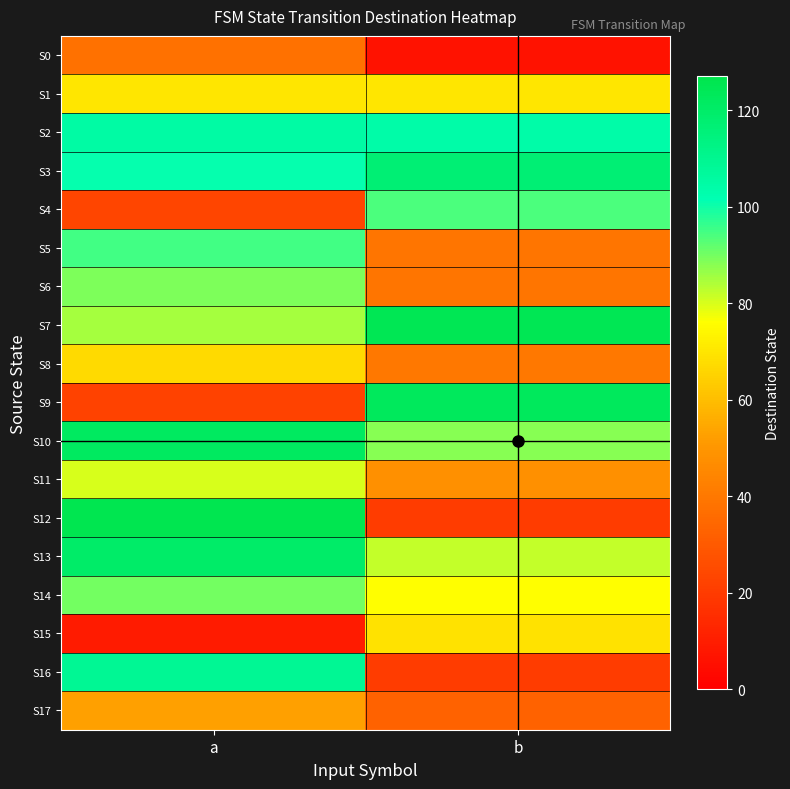

Which category has the highest value across all series?

a